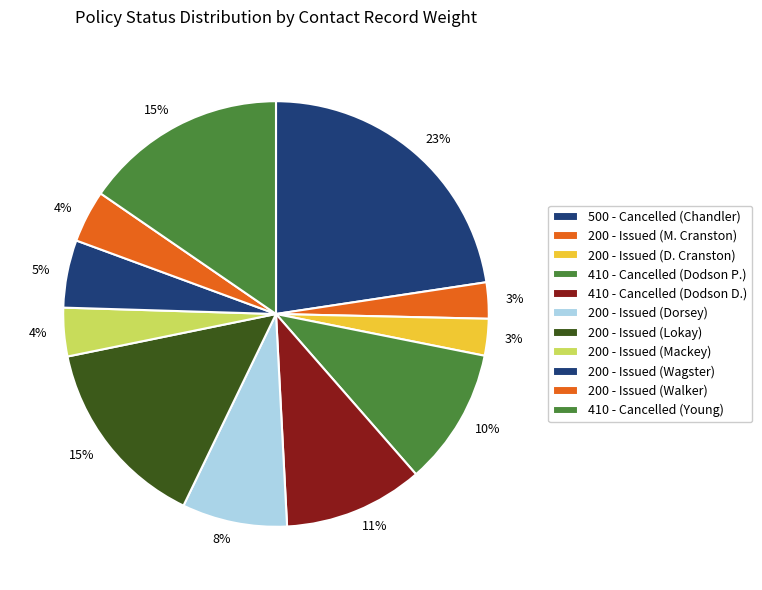

How many segments does this pie chart have?

11